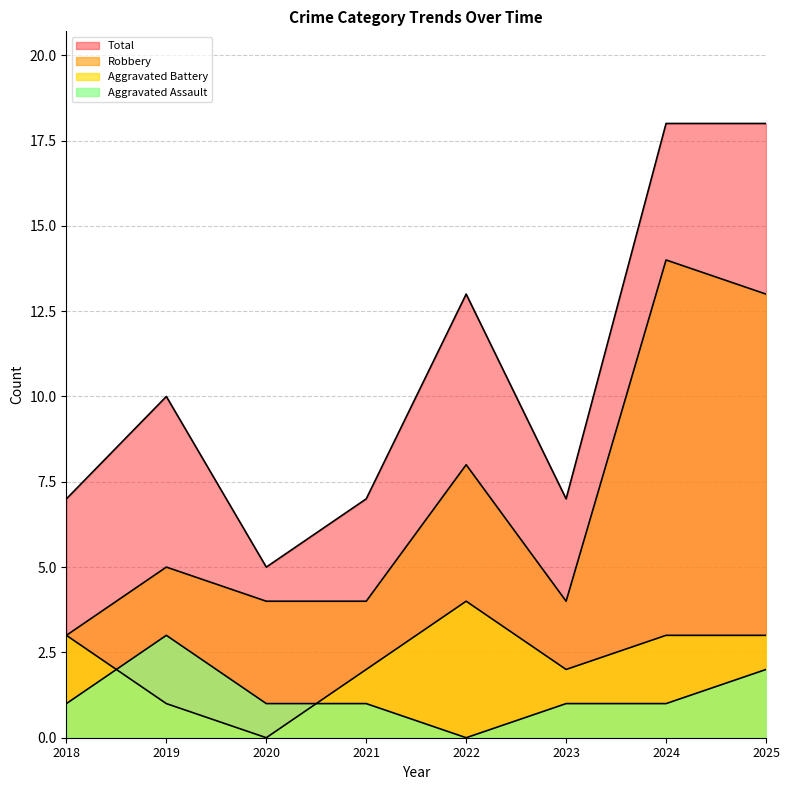

What is the difference between the Aggravated Assault values at 2018 and 2019?

2